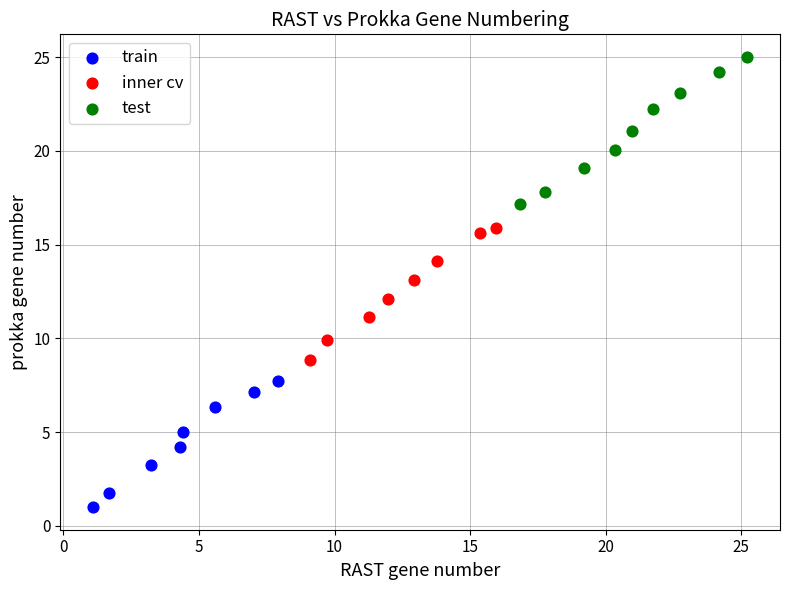

Which series reaches the minimum Y coordinate?

train